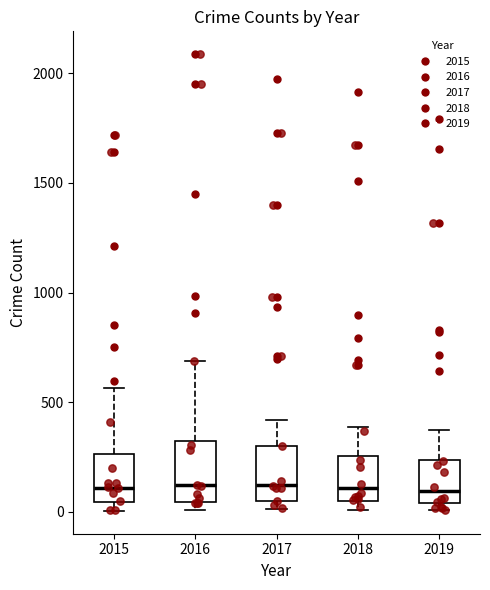

Reading left to right, read every box against the y-axis: the position of its median line, the range the box covers, and the ends of its whiskers. The values are not printed on the chart, so give them approximately, as read against the axis.

2015: median 100, box 50 to 250, whiskers 0 to 550
2016: median 150, box 50 to 300, whiskers 0 to 700
2017: median 100, box 50 to 300, whiskers 0 to 400
2018: median 100, box 50 to 250, whiskers 0 to 400
2019: median 100, box 50 to 250, whiskers 0 to 400